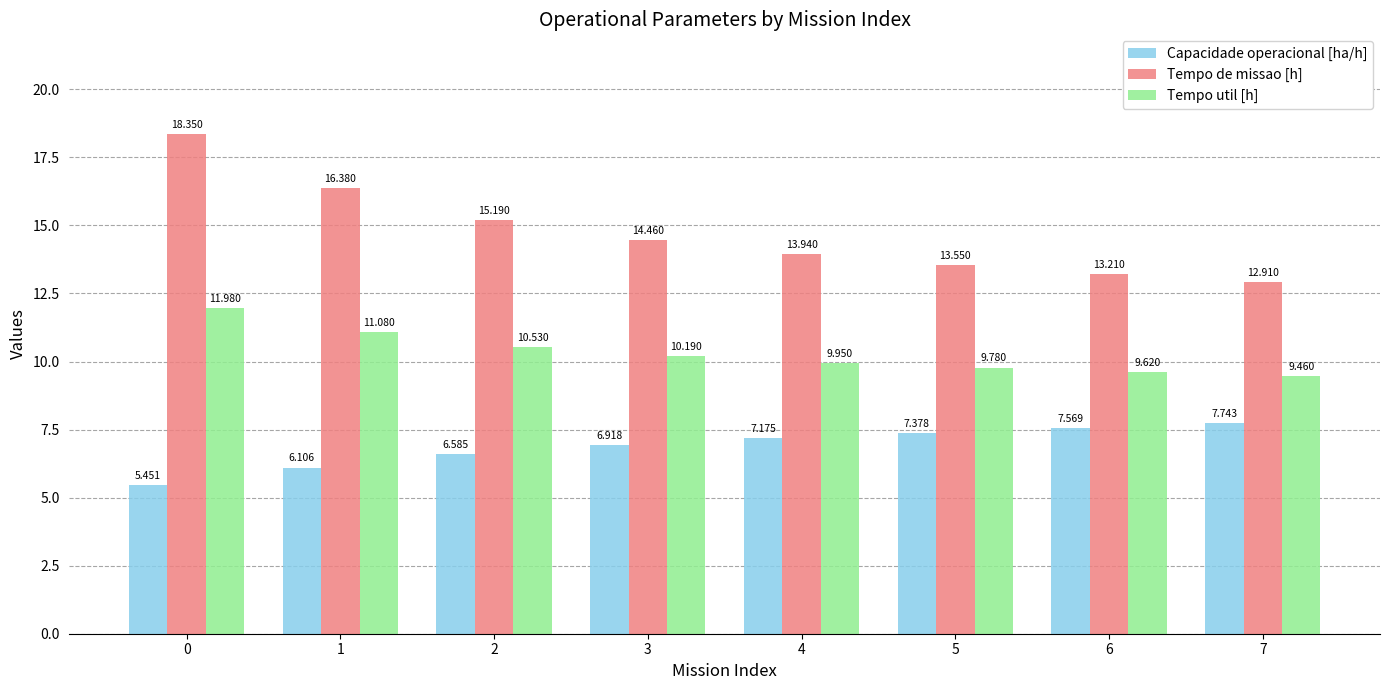

What is the minimum value for Tempo de missao [h]?

12.9